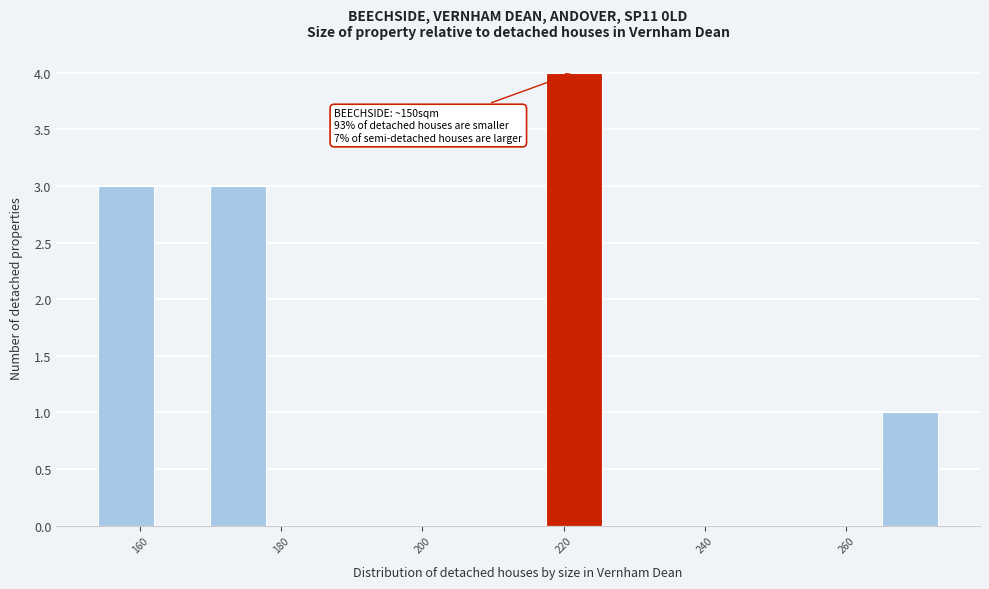

Around what value on the x-axis is the tallest bar? Give the approximate position of its centre, as read against the axis.

222